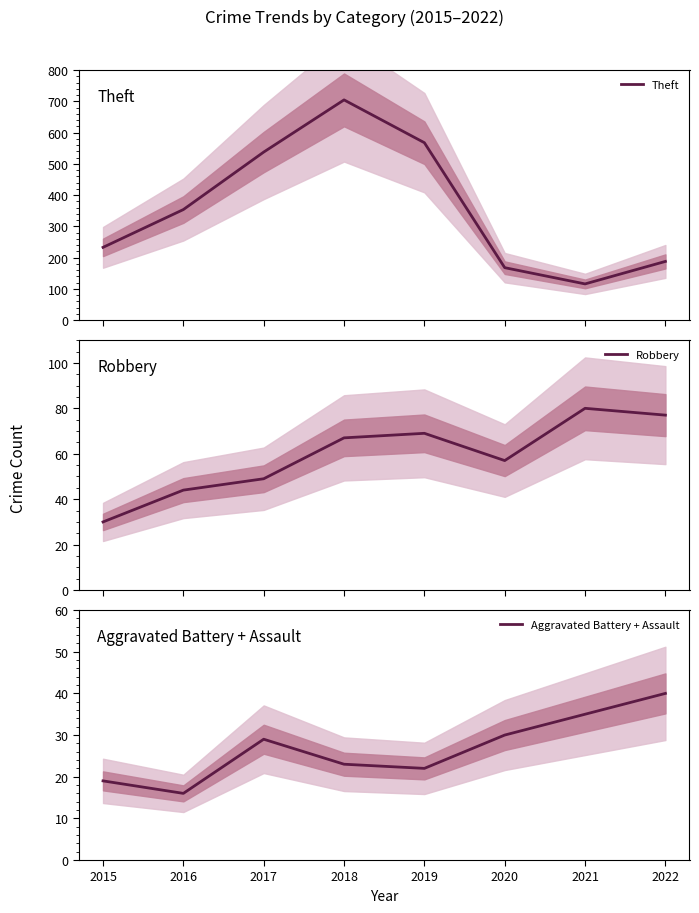

Is it true that Aggravated Battery + Assault equals 23 at 2018?

True